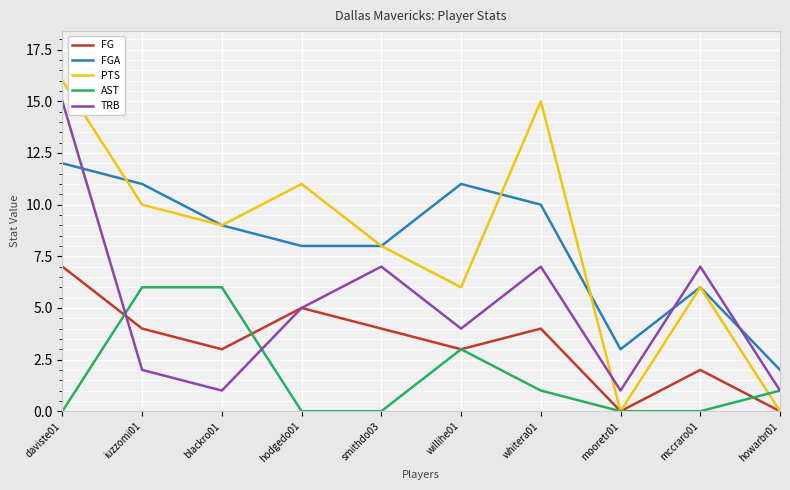

Which series has the largest range (max minus min)?

PTS